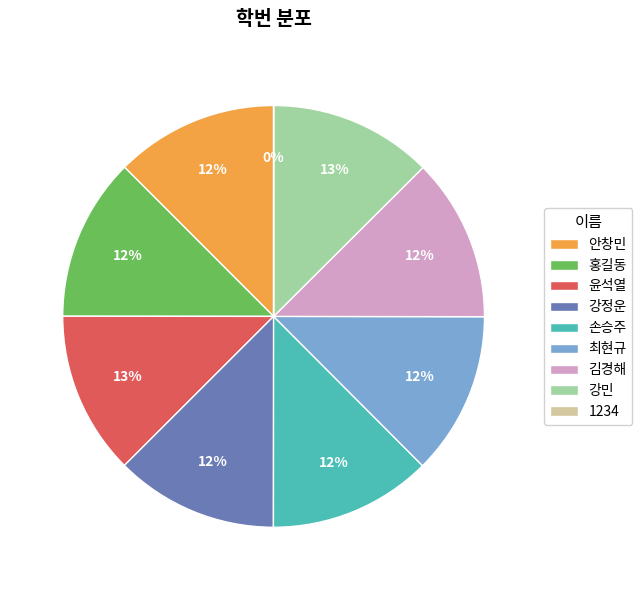

Do 홍길동 and 안창민 together represent more than half of the pie?

No